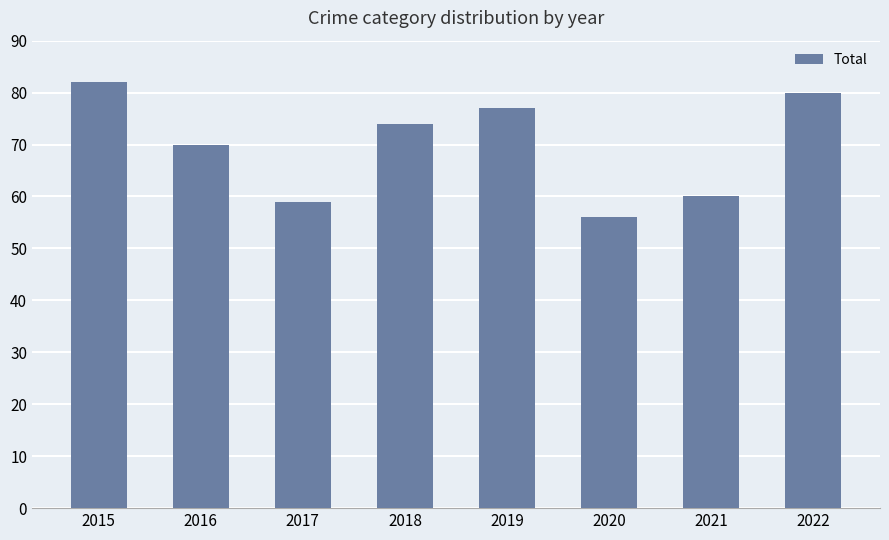

At which label does the data first exceed 74?

2015